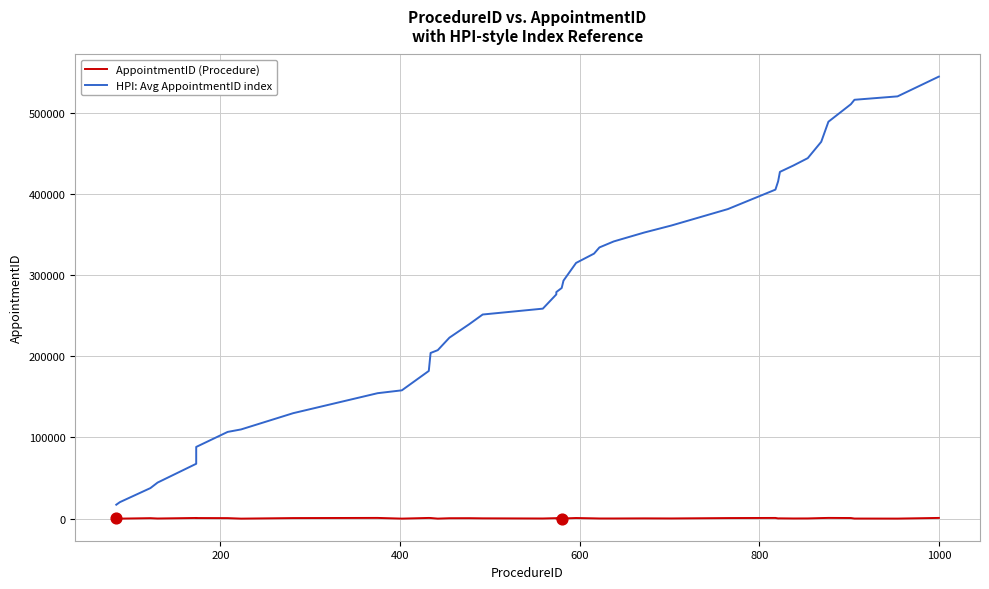

Is the value of AppointmentID (Procedure) at 1200 greater than the value of HPI: Avg AppointmentID index at 17?

No